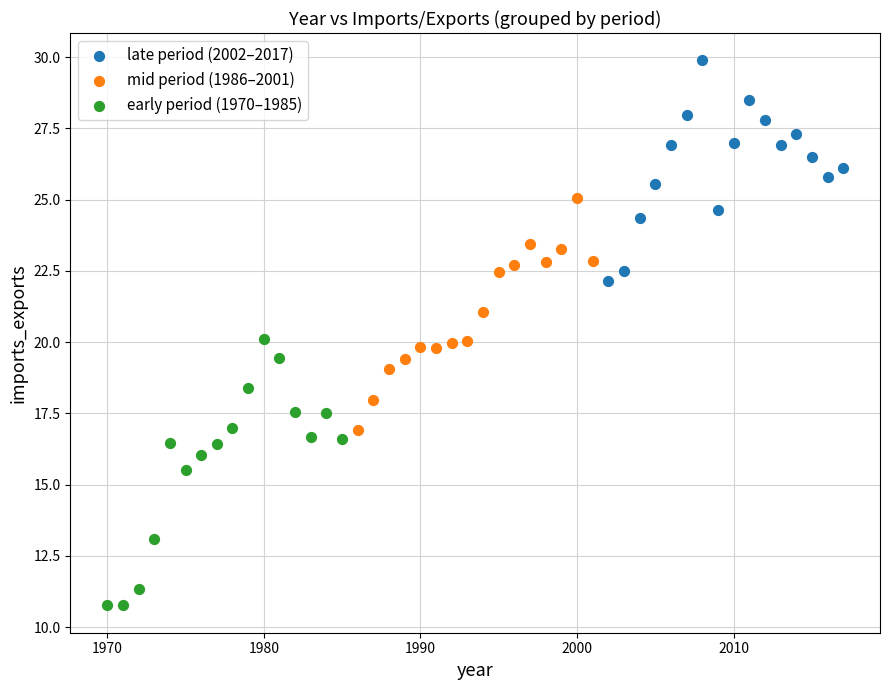

Which series reaches the minimum Y coordinate?

early period (1970–1985)